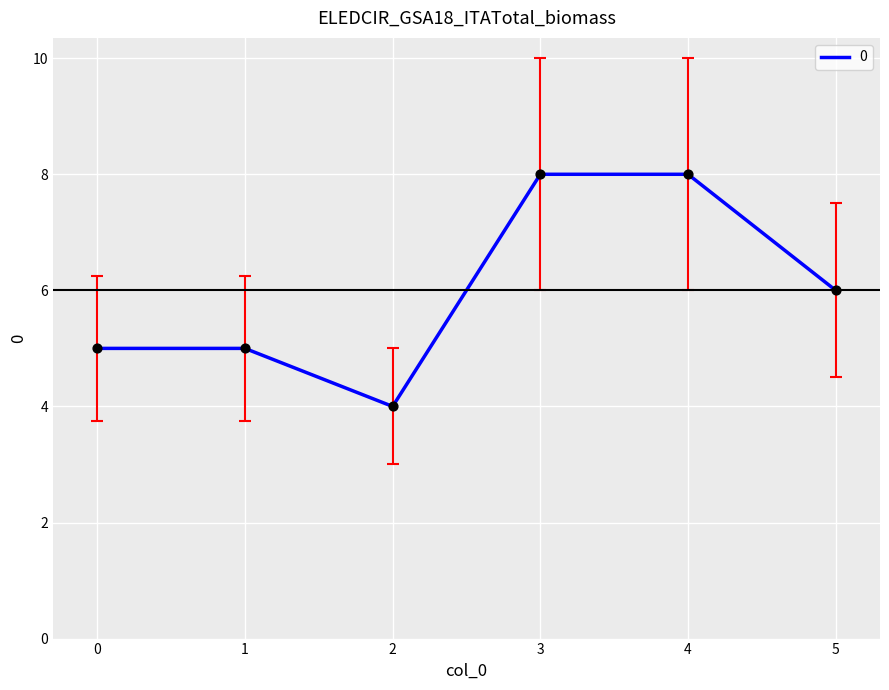

Approximately how many times larger is the value at 3 compared to 0?

1.6